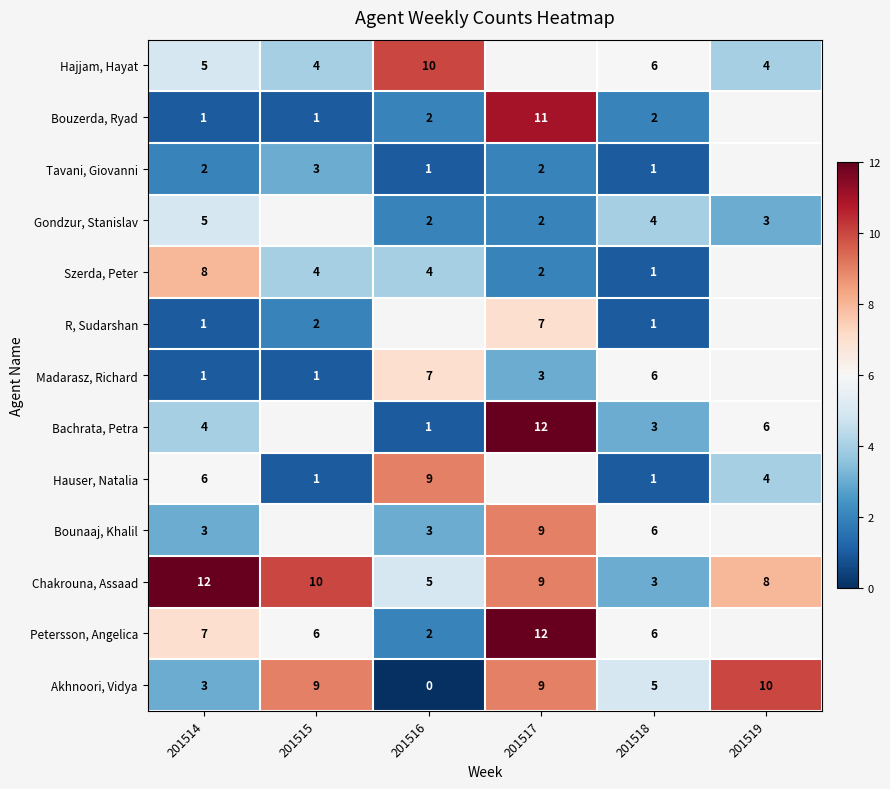

Count the number of categories in the chart.

6